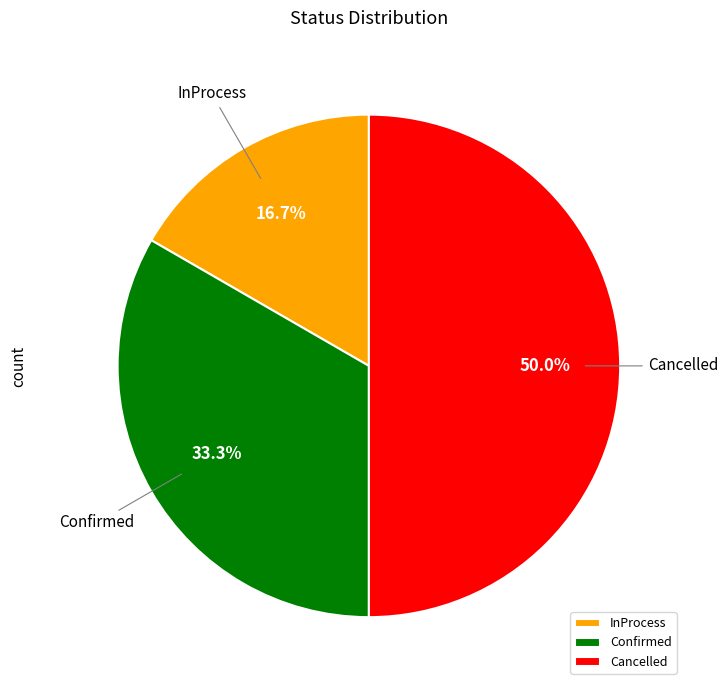

What percentage is NOT represented by Confirmed?

66.7%